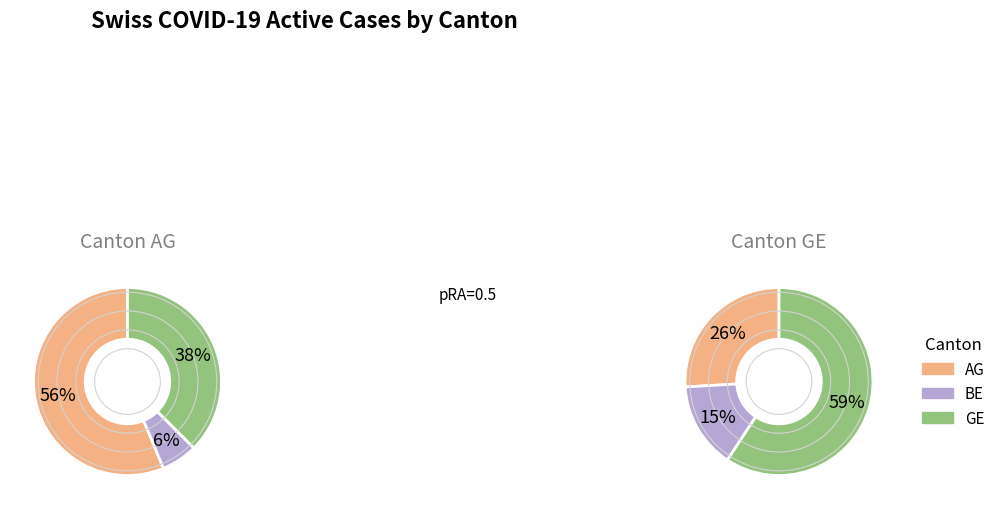

Which series changed the most between 14 and 16?

AG